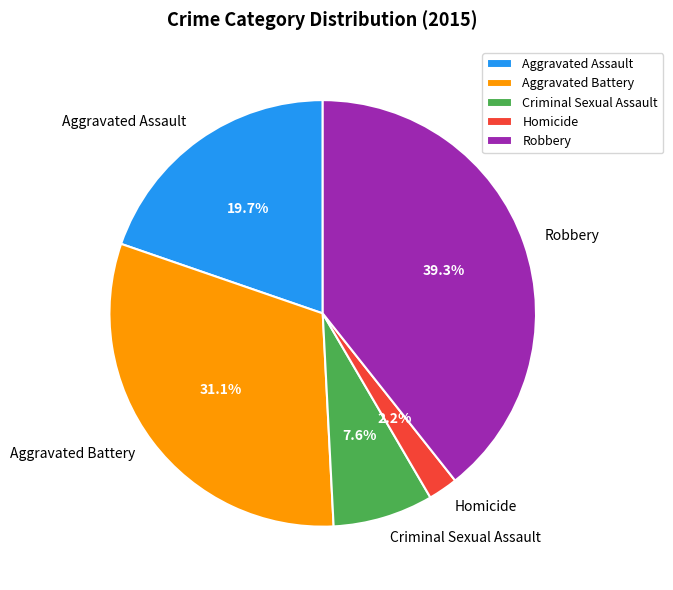

Does Criminal Sexual Assault account for over 50% of the chart?

No